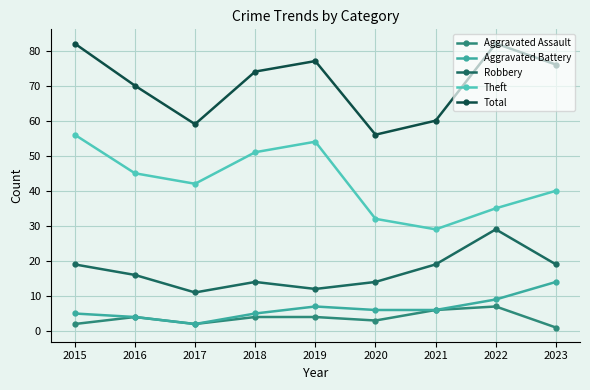

What is the smallest value displayed?

1